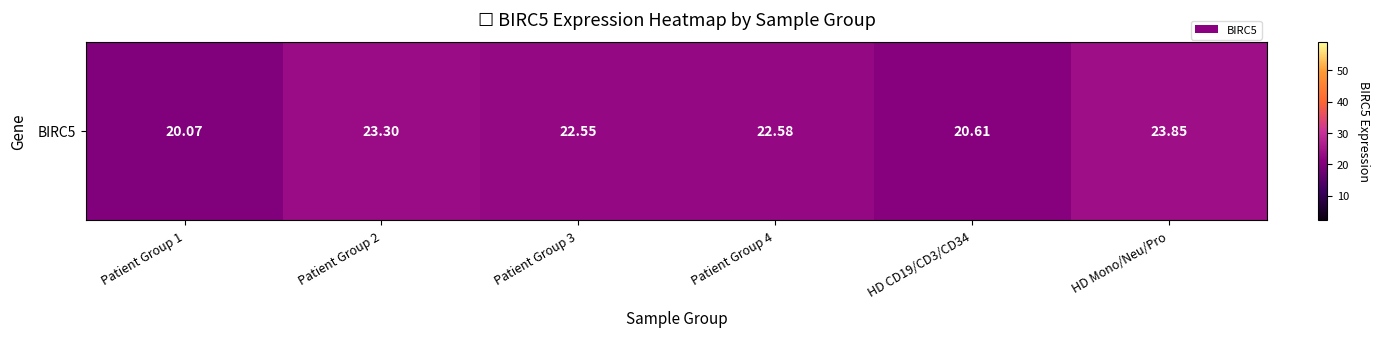

Rank the categories by value from highest to lowest.

HD Mono/Neu/Pro, Patient Group 2, Patient Group 4, Patient Group 3, HD CD19/CD3/CD34, Patient Group 1